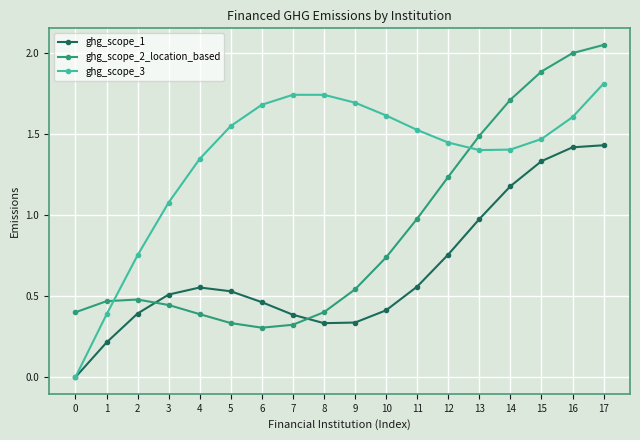

Which label corresponds to the largest value in the chart?

17